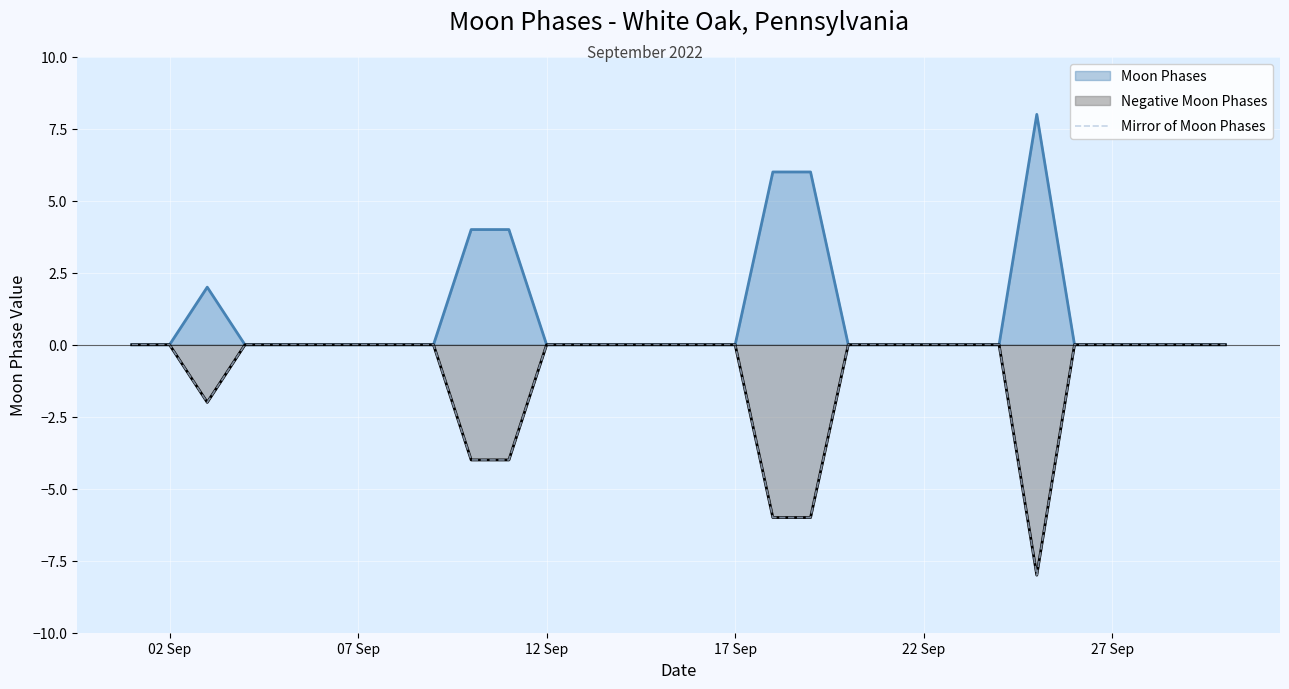

What is the average value?

-1